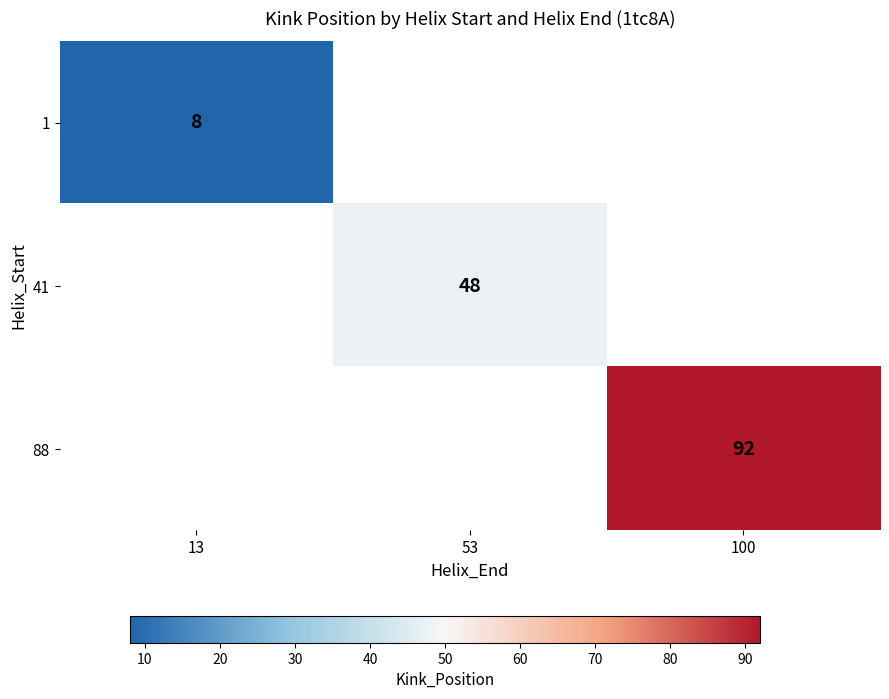

The 1 series shows 8 at 13. True or false?

True